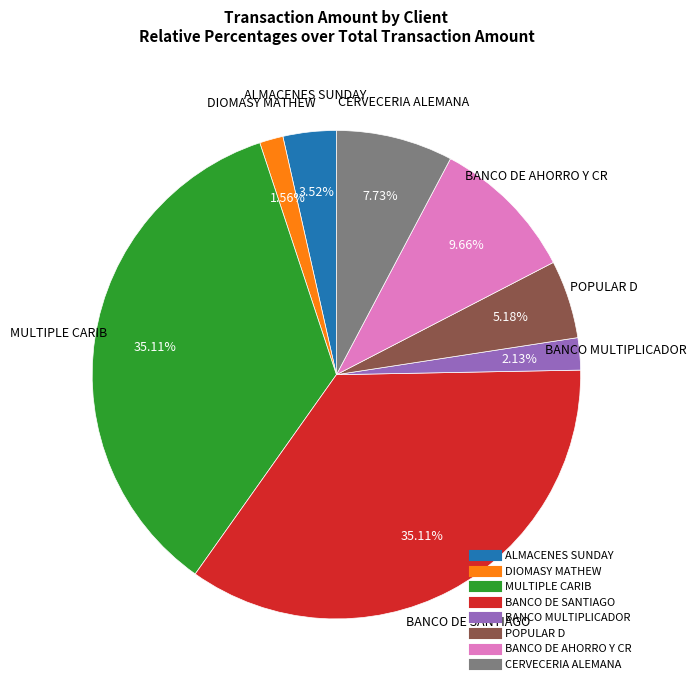

Is there a majority slice in this chart?

No